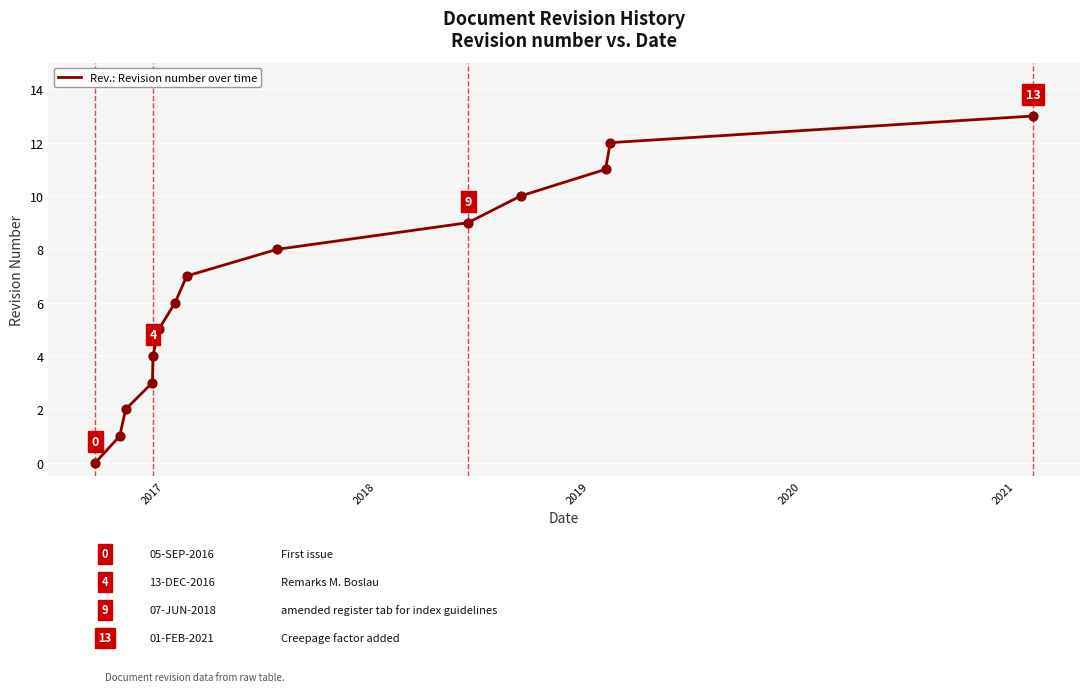

What is the greatest value displayed?

13